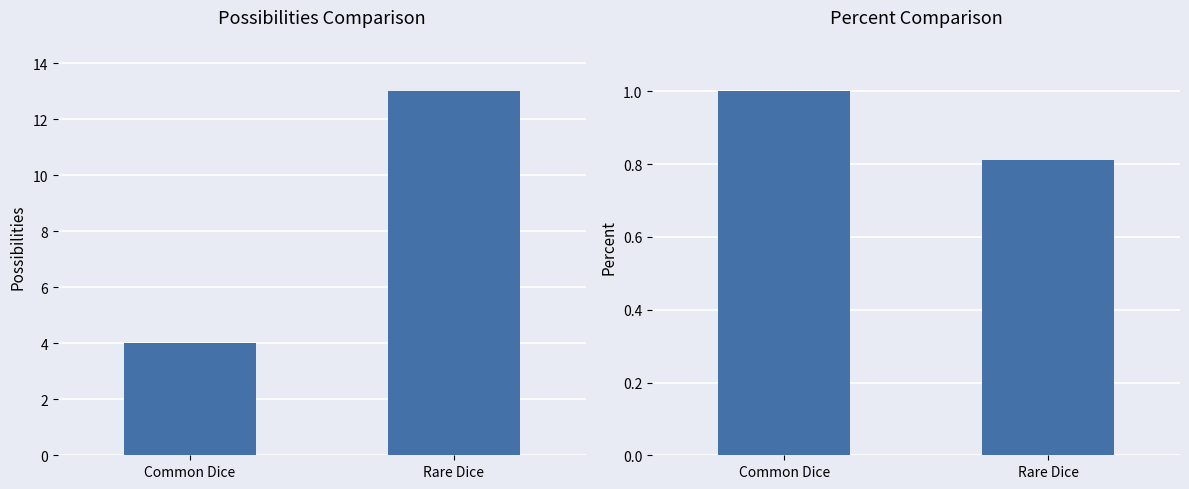

At which label does Possibilities reach its peak?

Rare Dice